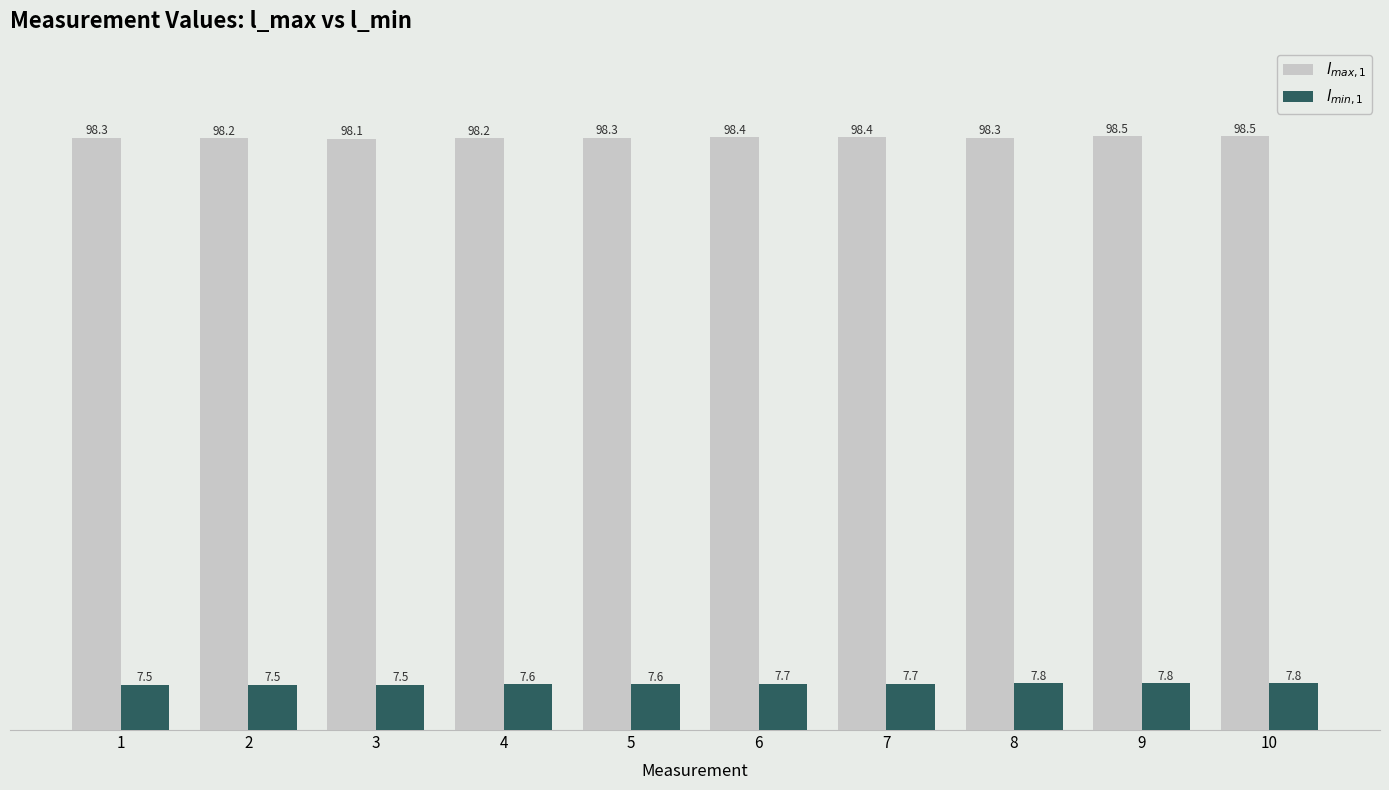

Where is $l_{max,1}$ nearest to the value 98?

3